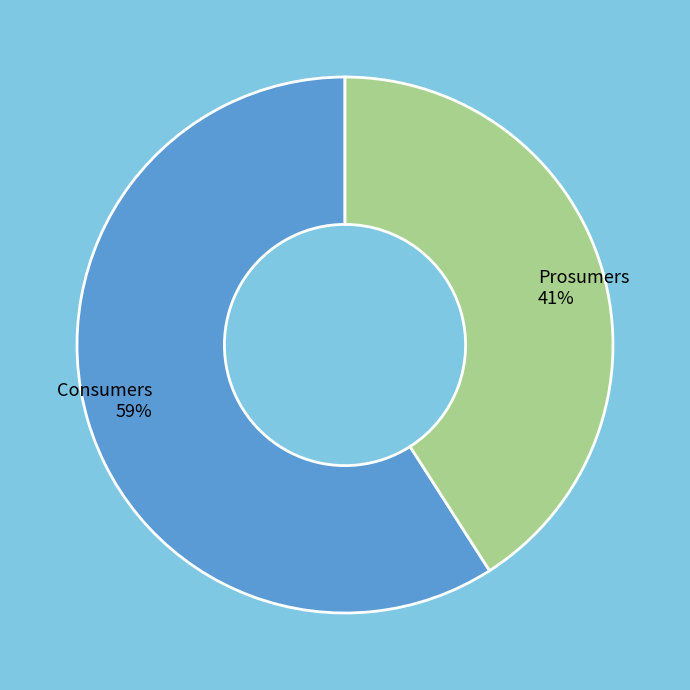

Which slice represents more than half of the pie?

Consumers